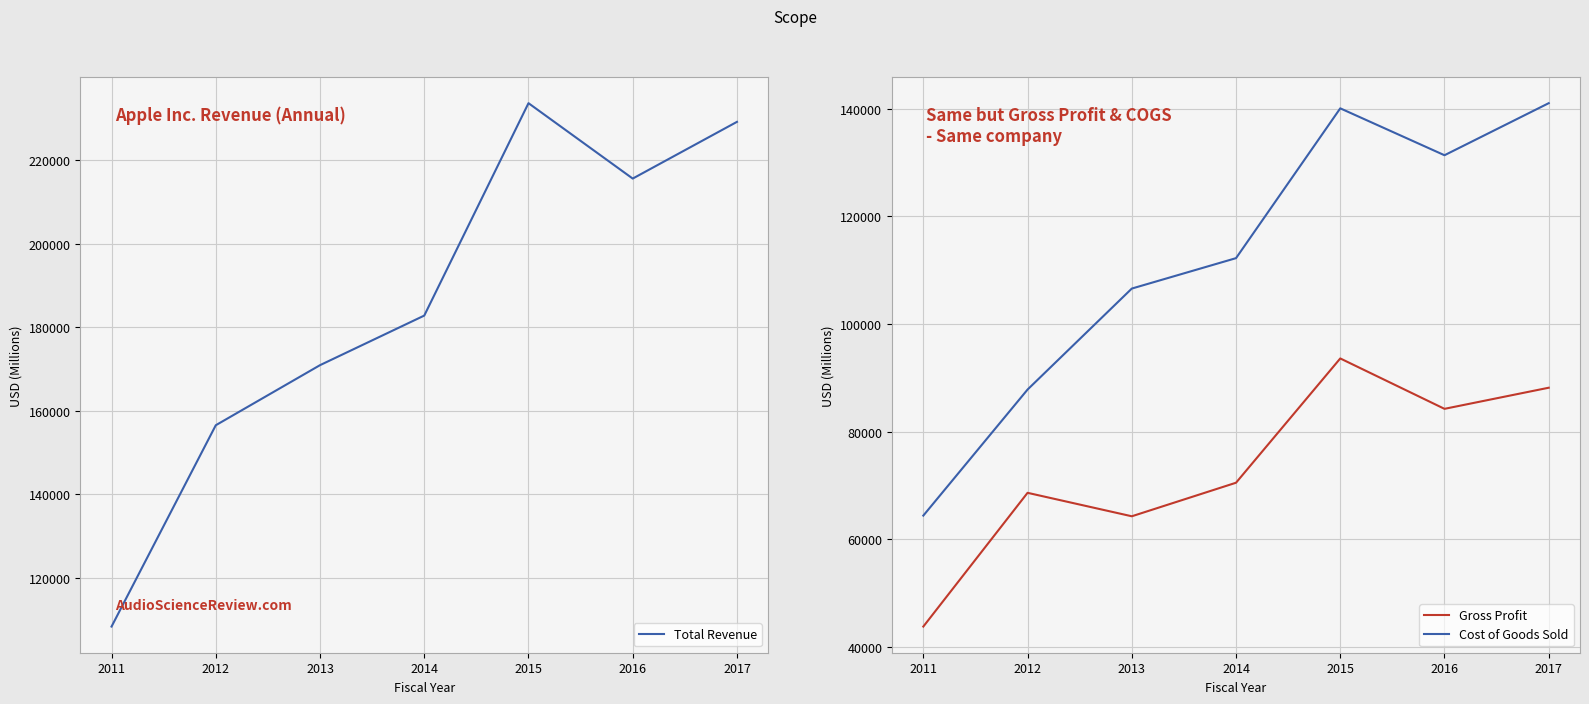

At which label is Total Revenue closest to 170982?

2013